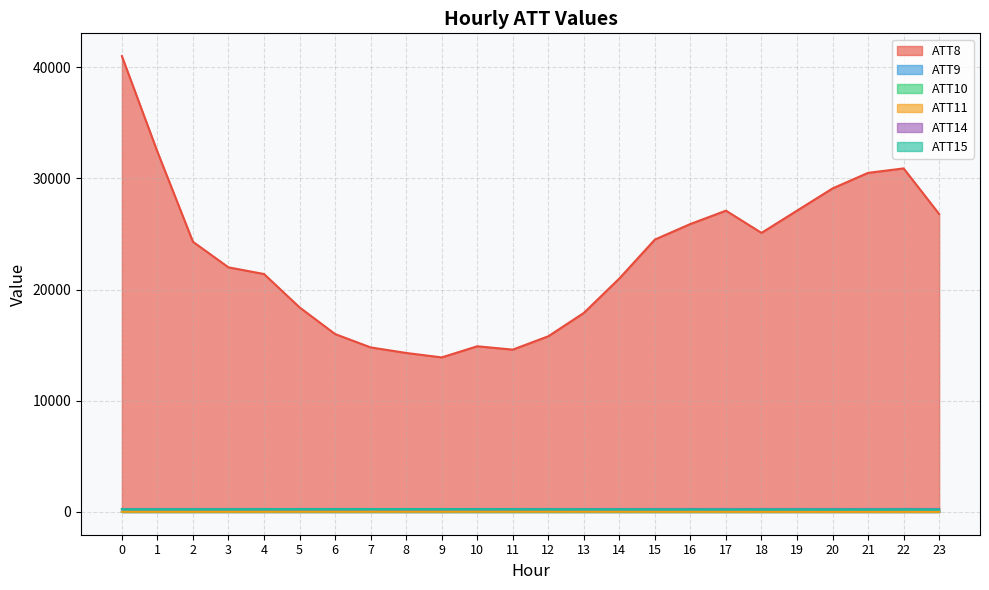

What is the difference between the maximum and second lowest values in the ATT8 series?

26700.0